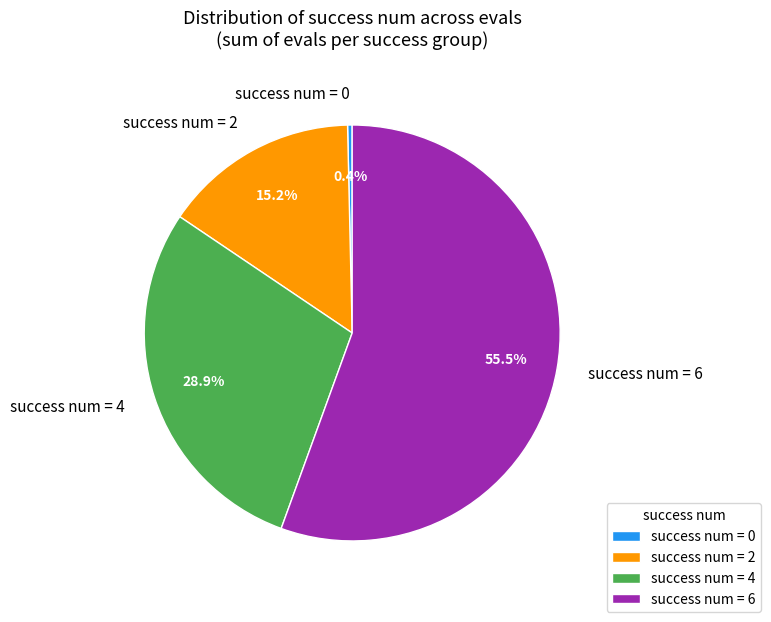

How many segments does this pie chart have?

4